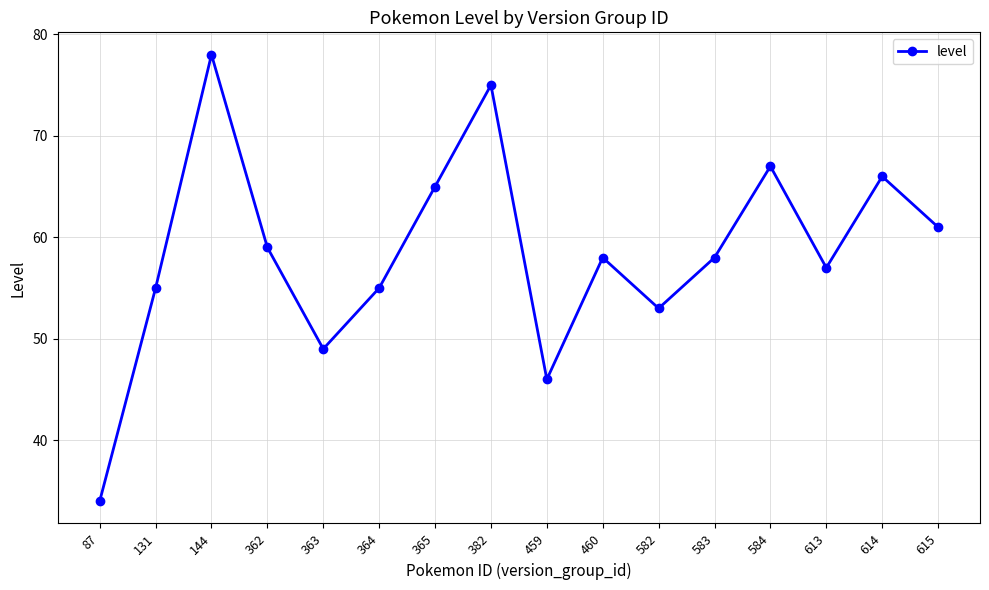

Reading left to right, what are all the values shown in this chart?

34	55	78	59	49	55	65	75	46	58	53	58	67	57	66	61